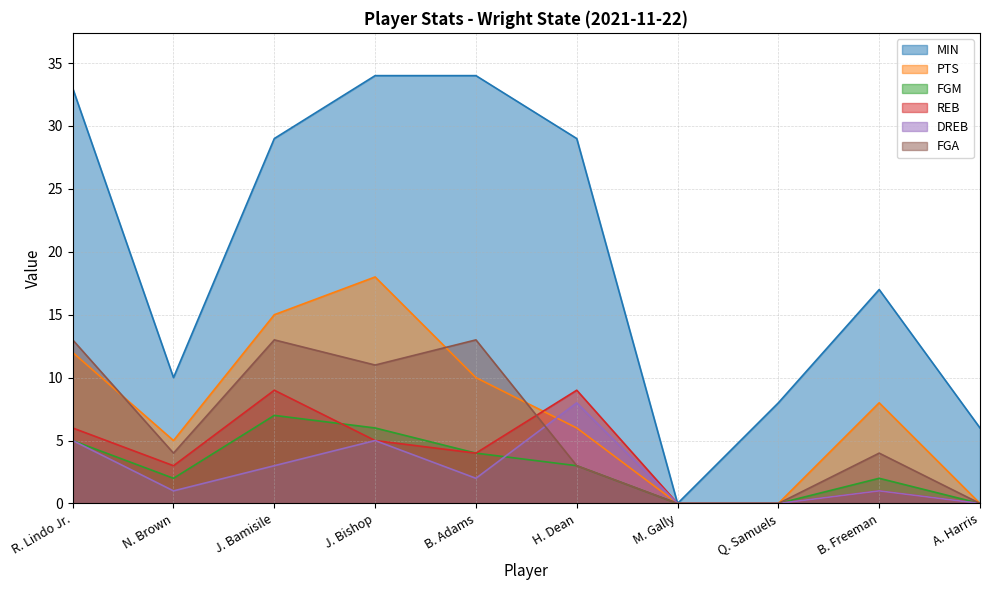

Reading left to right, list all the values displayed in this chart.

MIN: R. Lindo Jr.=33	N. Brown=10	J. Bamisile=29	J. Bishop=34	B. Adams=34	H. Dean=29	M. Gally=0	Q. Samuels=8	B. Freeman=17	A. Harris=6
PTS: R. Lindo Jr.=12	N. Brown=5	J. Bamisile=15	J. Bishop=18	B. Adams=10	H. Dean=6	M. Gally=0	Q. Samuels=0	B. Freeman=8	A. Harris=0
FGM: R. Lindo Jr.=5	N. Brown=2	J. Bamisile=7	J. Bishop=6	B. Adams=4	H. Dean=3	M. Gally=0	Q. Samuels=0	B. Freeman=2	A. Harris=0
REB: R. Lindo Jr.=6	N. Brown=3	J. Bamisile=9	J. Bishop=5	B. Adams=4	H. Dean=9	M. Gally=0	Q. Samuels=0	B. Freeman=1	A. Harris=0
DREB: R. Lindo Jr.=5	N. Brown=1	J. Bamisile=3	J. Bishop=5	B. Adams=2	H. Dean=8	M. Gally=0	Q. Samuels=0	B. Freeman=1	A. Harris=0
FGA: R. Lindo Jr.=13	N. Brown=4	J. Bamisile=13	J. Bishop=11	B. Adams=13	H. Dean=3	M. Gally=0	Q. Samuels=0	B. Freeman=4	A. Harris=0